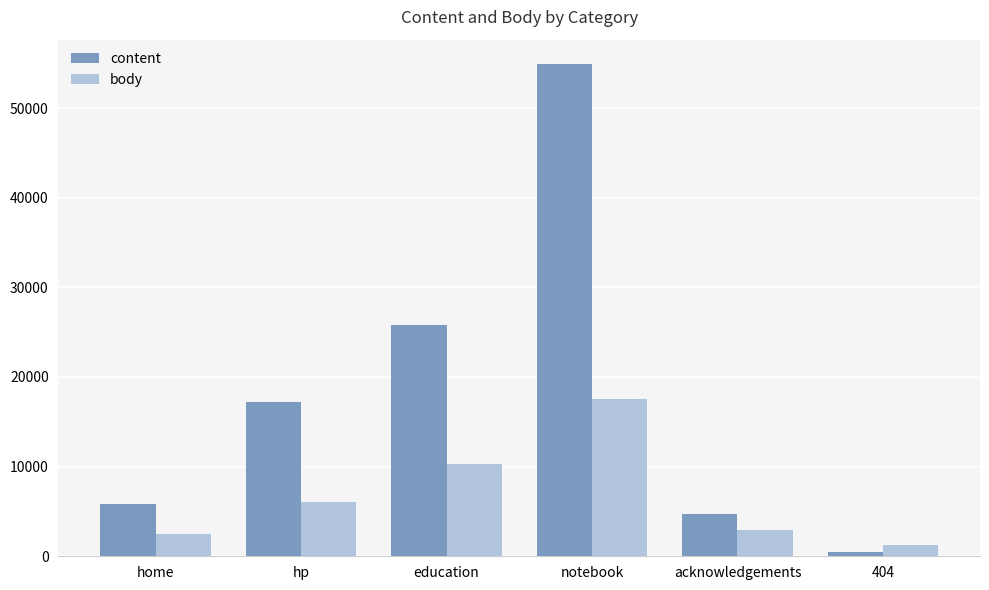

At how many categories does at least one series exceed 23061?

2